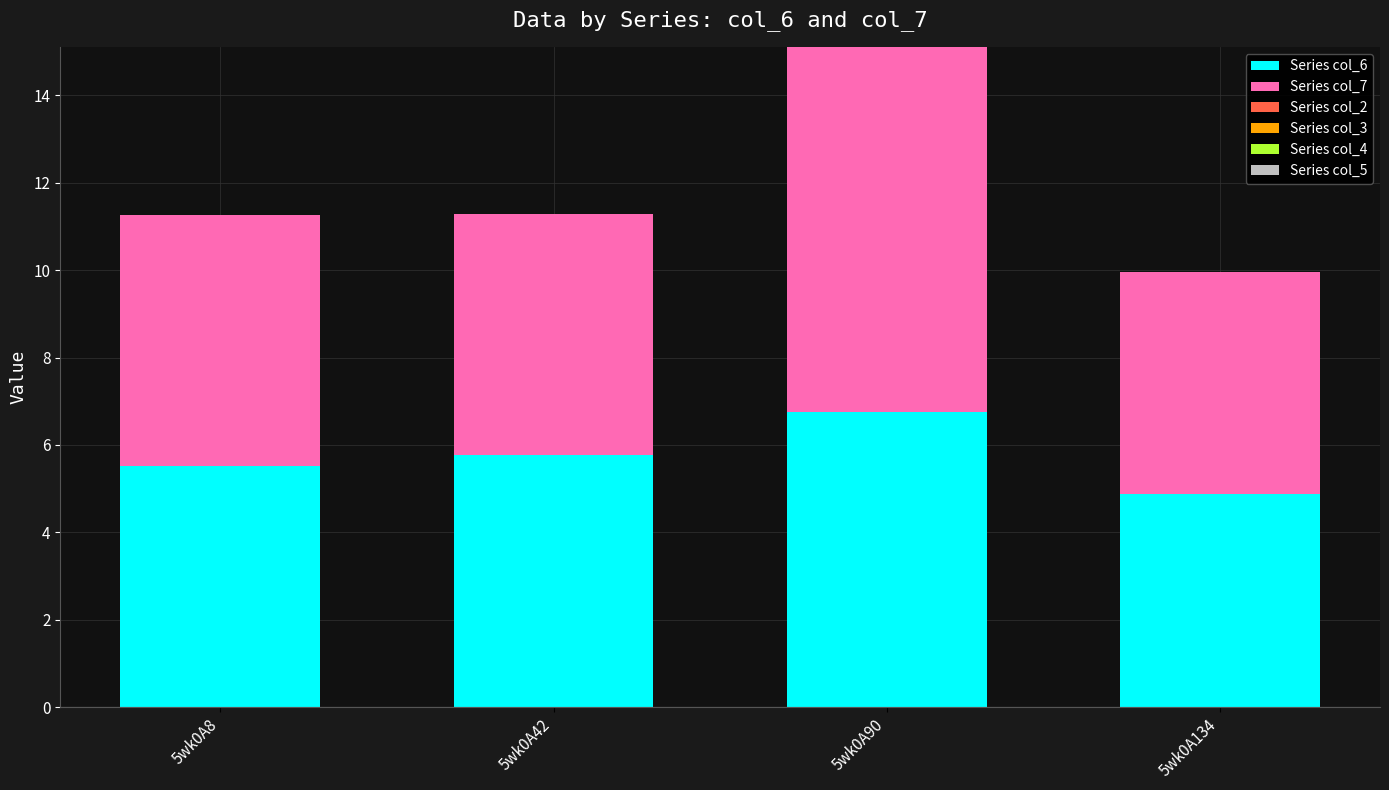

What is the lowest value of the Series col_6 series?

4.9